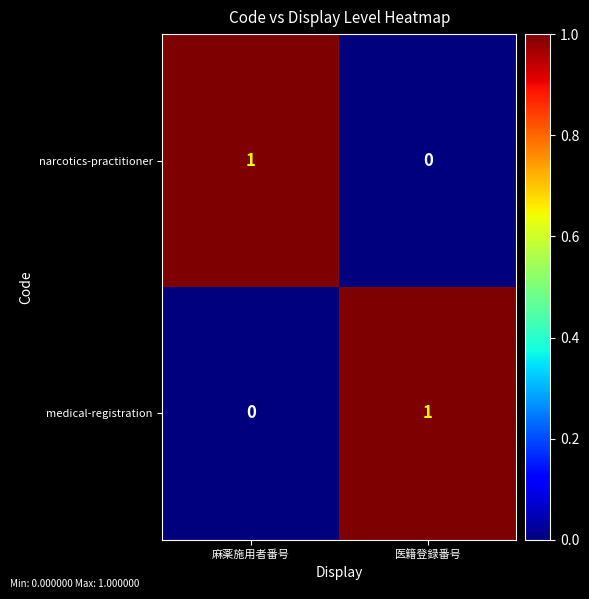

The narcotics-practitioner series shows 0 at 医籍登録番号. True or false?

True